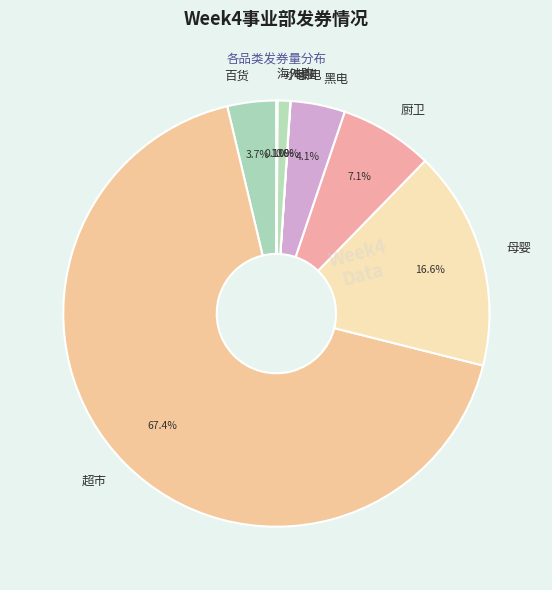

Which has a higher value, 母婴 or 百货?

母婴